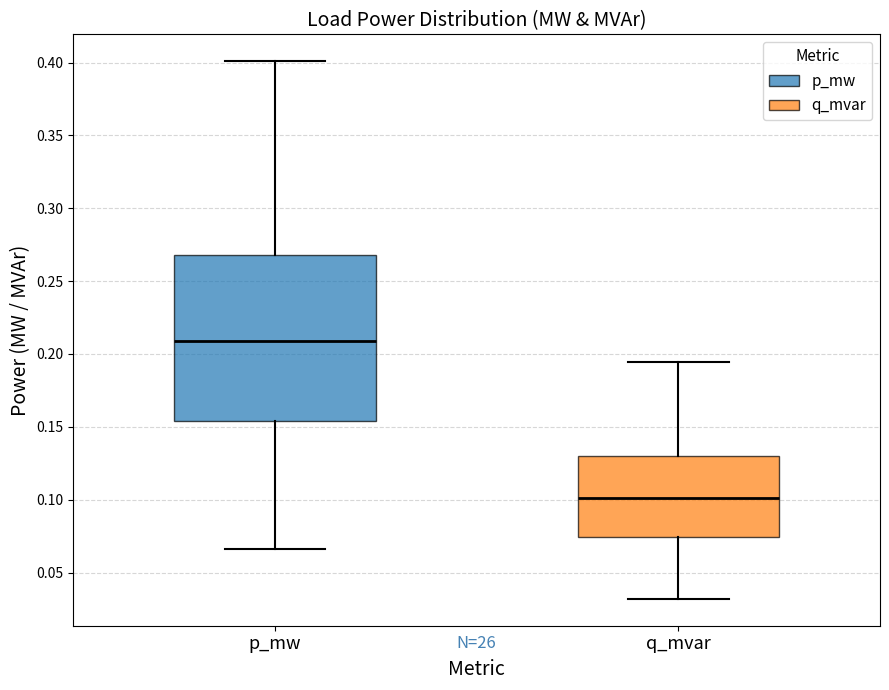

Comparing the boxes themselves (not the whiskers), which one is the tallest?

p_mw